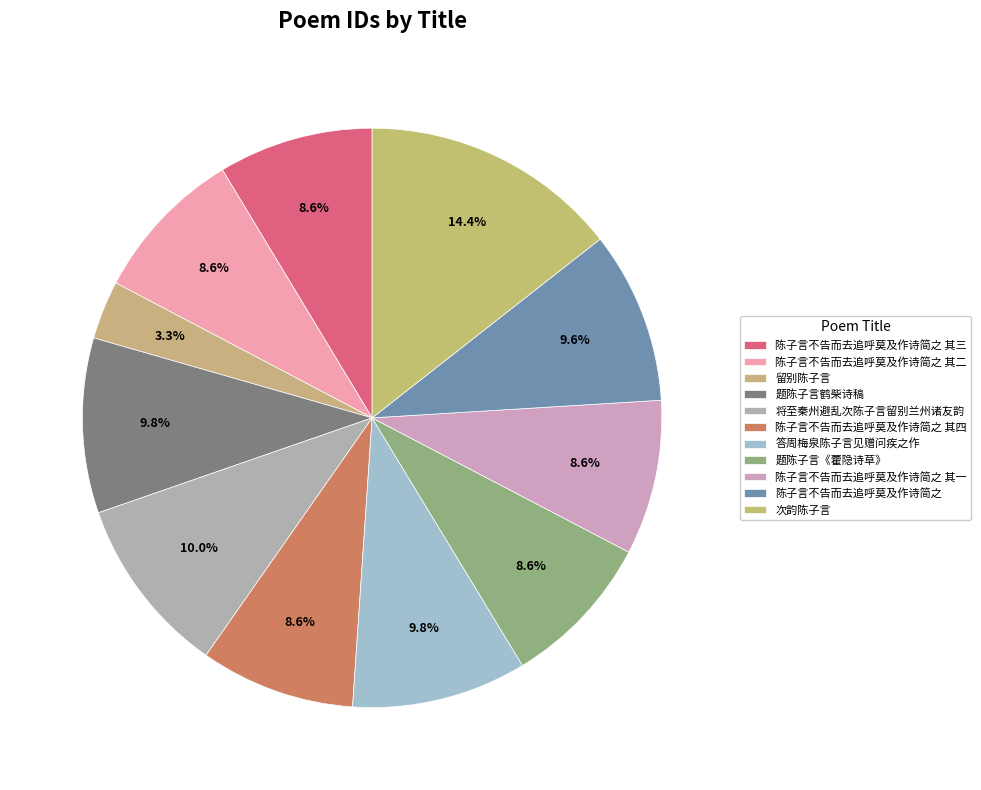

Do 陈子言不告而去追呼莫及作诗简之 and 题陈子言鹤柴诗稿 together represent more than half of the pie?

No